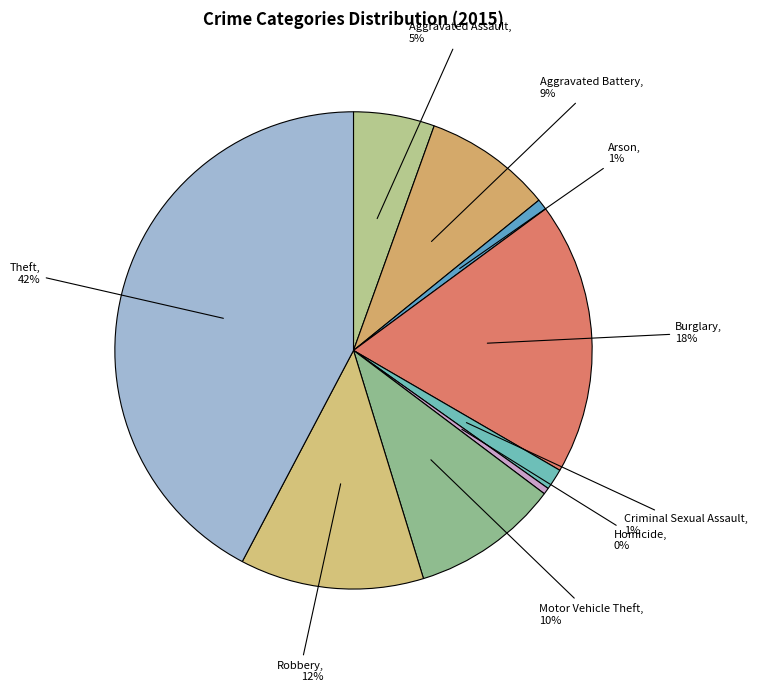

What is the ratio of the value at Robbery to the value at Burglary?

0.7